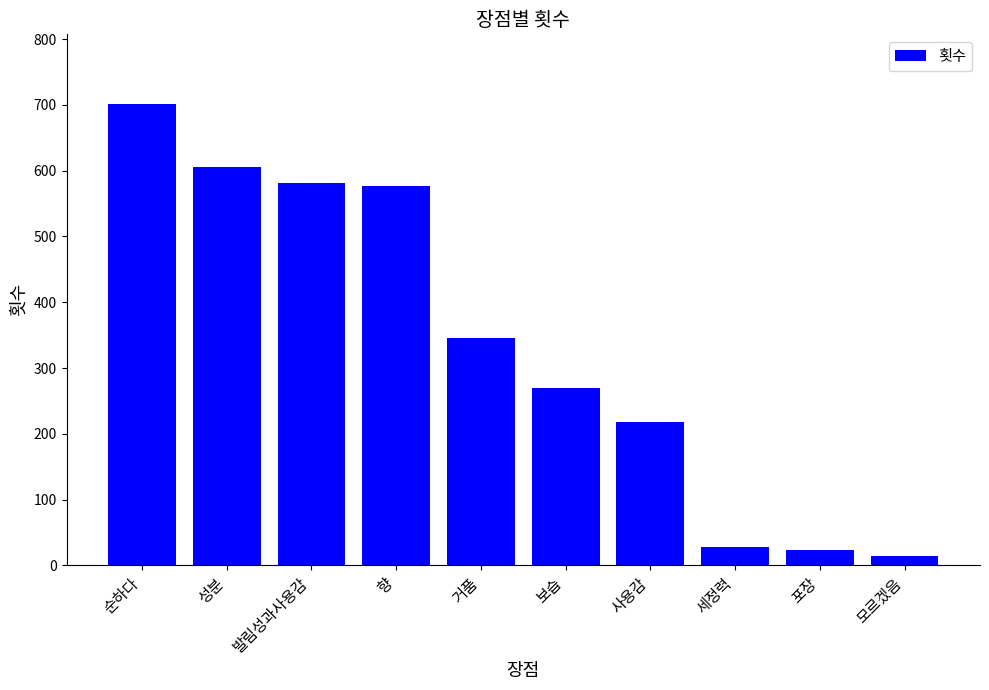

True or false: the data shows 197 at 발림성과사용감.

False